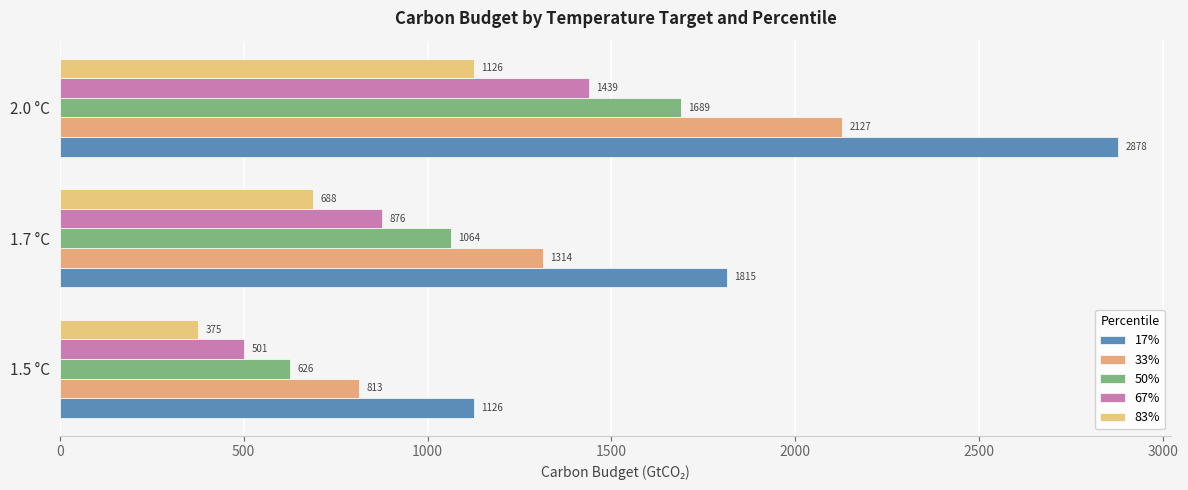

How many categories are shown in the chart?

3